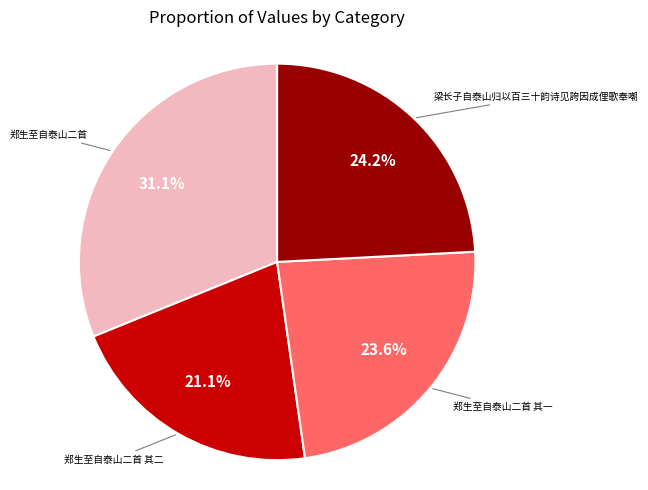

To the nearest percent, what percentage of the pie is 郑生至自泰山二首 其二?

21%